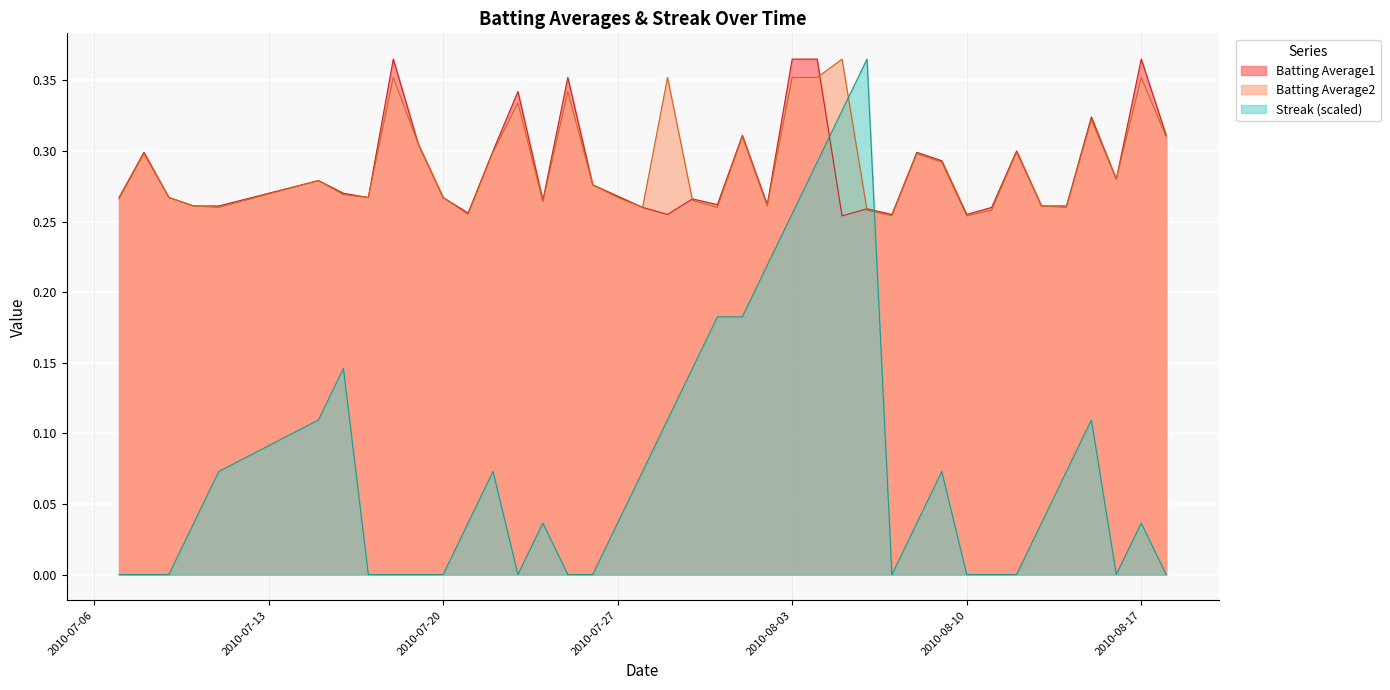

Where do Batting Average1 and Streak first cross each other?

2010-08-04 and 2010-08-05